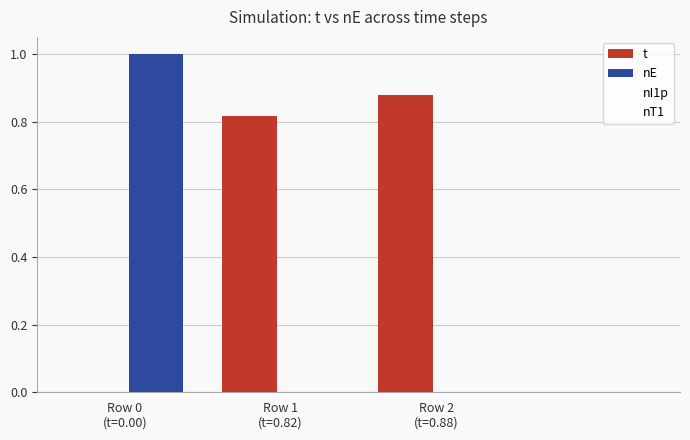

How many positive values does the t series have?

2